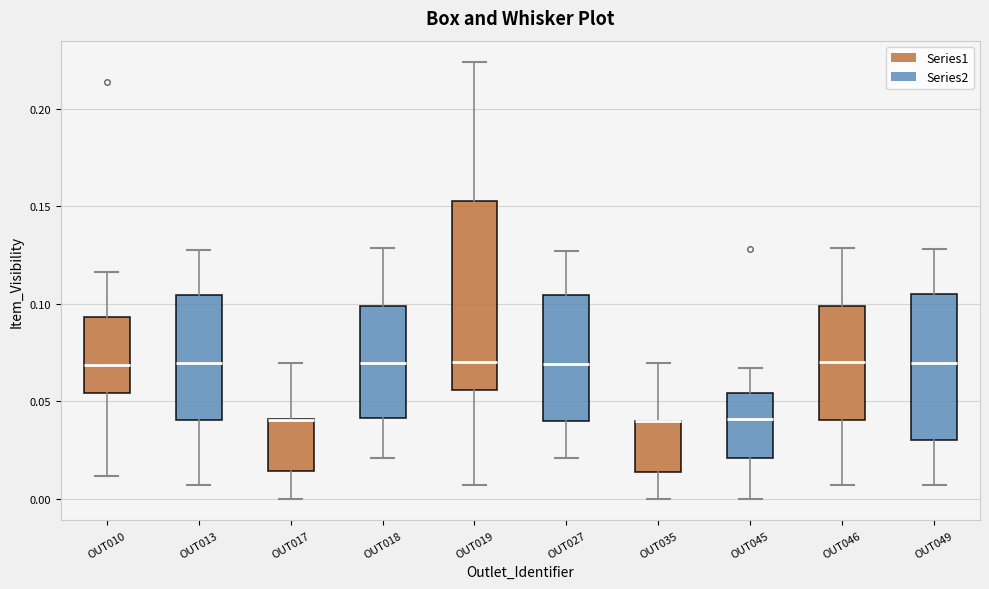

Which box is the tallest, from its lower edge to its upper edge?

OUT019